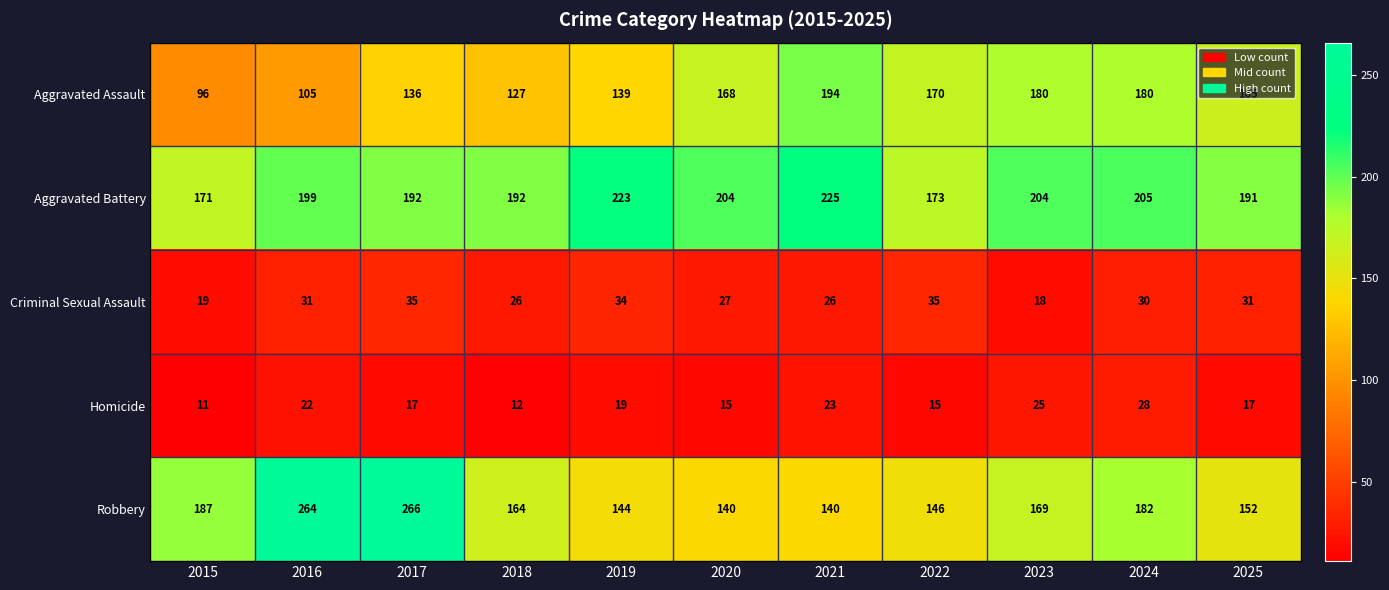

What is the sum of all Criminal Sexual Assault values?

312